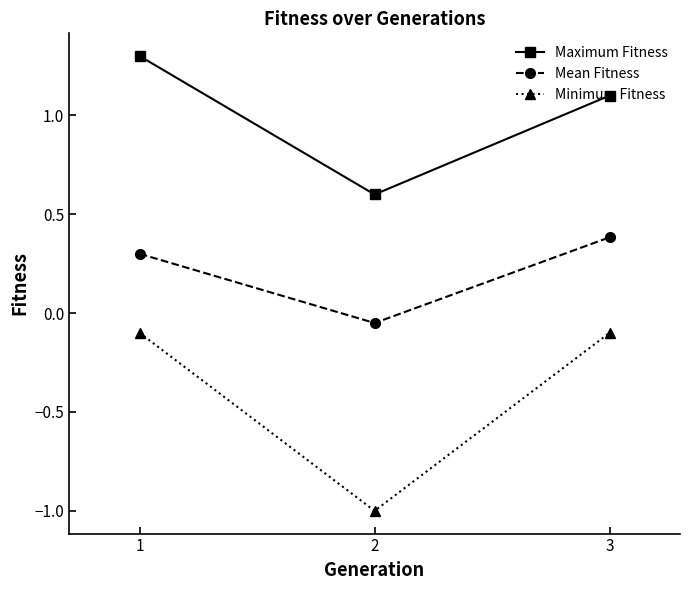

Count the number of data series in this chart.

3